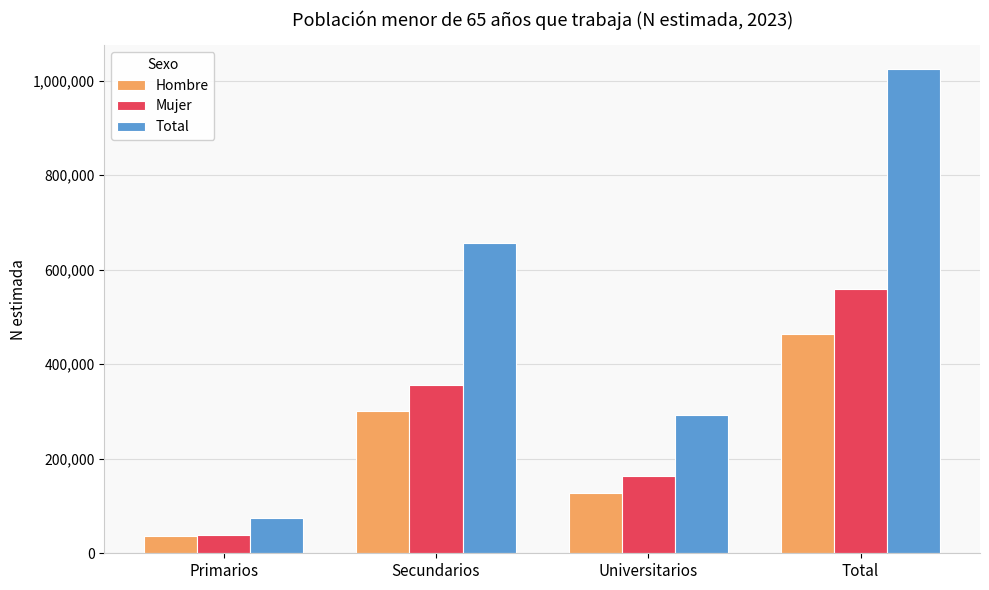

True or false: Total has a value of 334134 at Total.

False